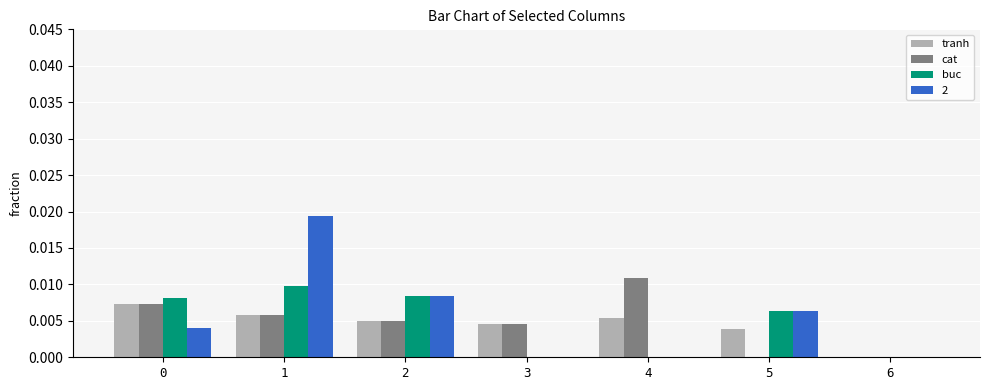

Are the bars horizontal?

No